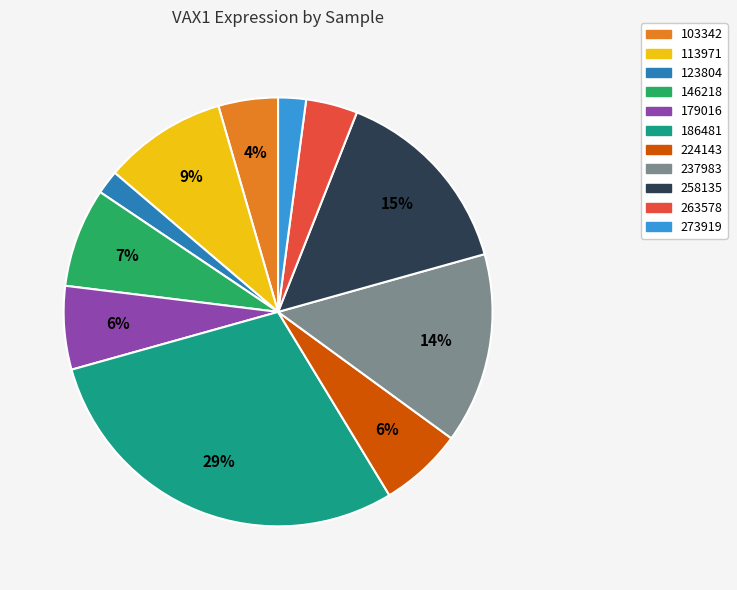

To the nearest percent, what is the average slice percentage?

9%